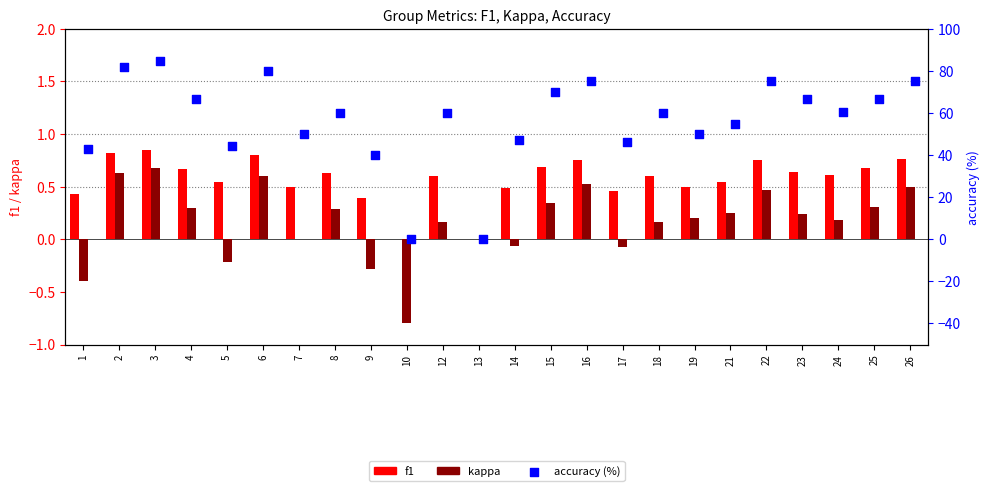

What is the total value across all series at 22?

76.2